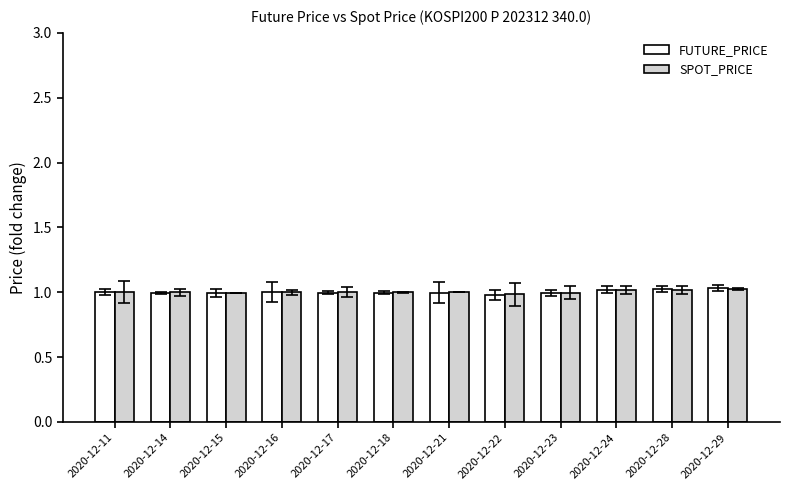

What is the sum of all SPOT_PRICE values?

12.0